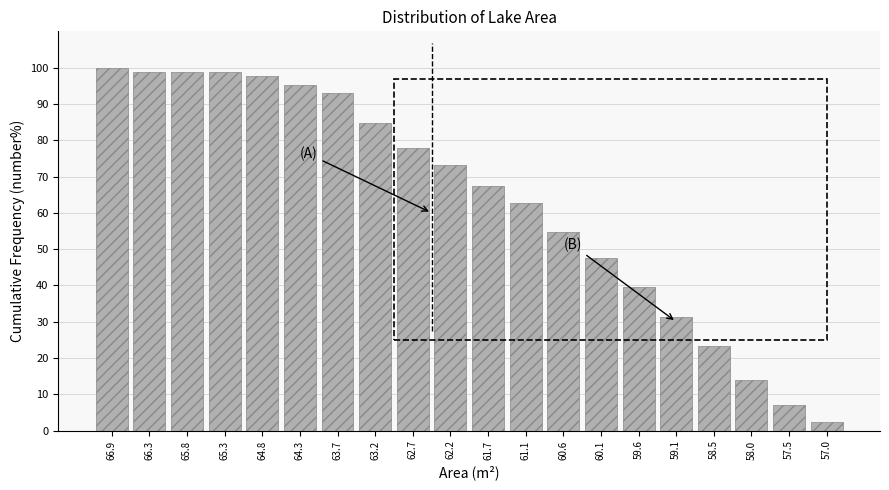

Reading left to right, list all the values displayed in this chart.

66.9=100.0	66.3=98.8	65.8=98.8	65.3=98.8	64.8=97.7	64.3=95.3	63.7=93.0	63.2=84.9	62.7=77.9	62.2=73.3	61.7=67.4	61.1=62.8	60.6=54.7	60.1=47.7	59.6=39.5	59.1=31.4	58.5=23.3	58.0=14.0	57.5=7.0	57.0=2.3